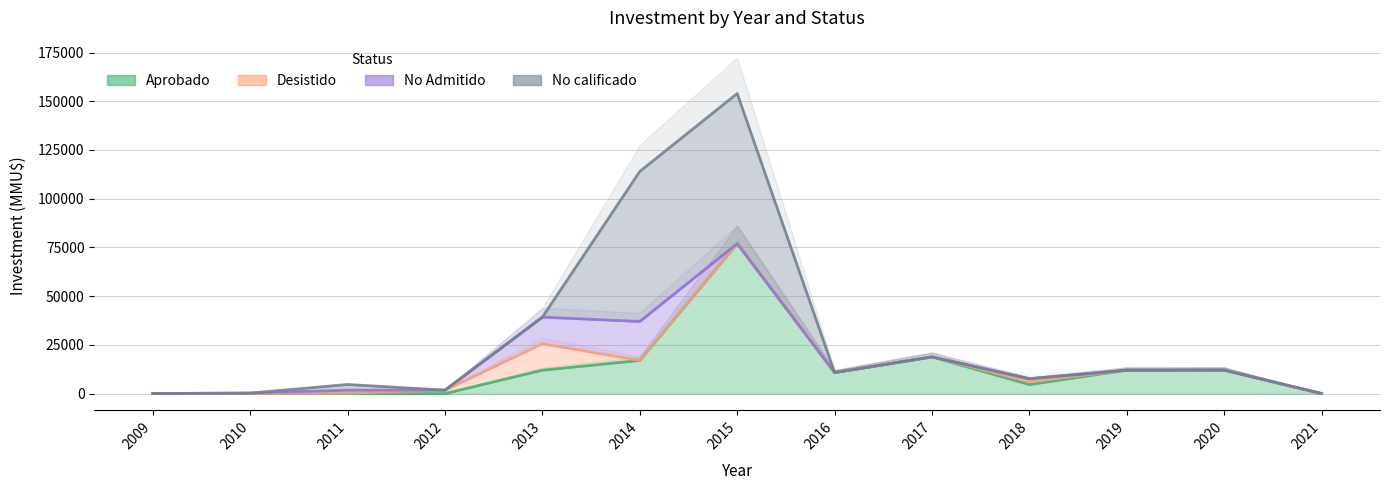

Which has a higher value, 2019 or 2016?

2019